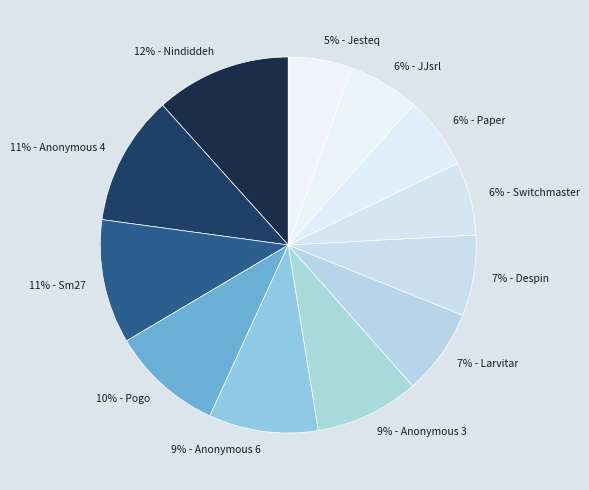

To the nearest percent, what is the average slice percentage?

8%